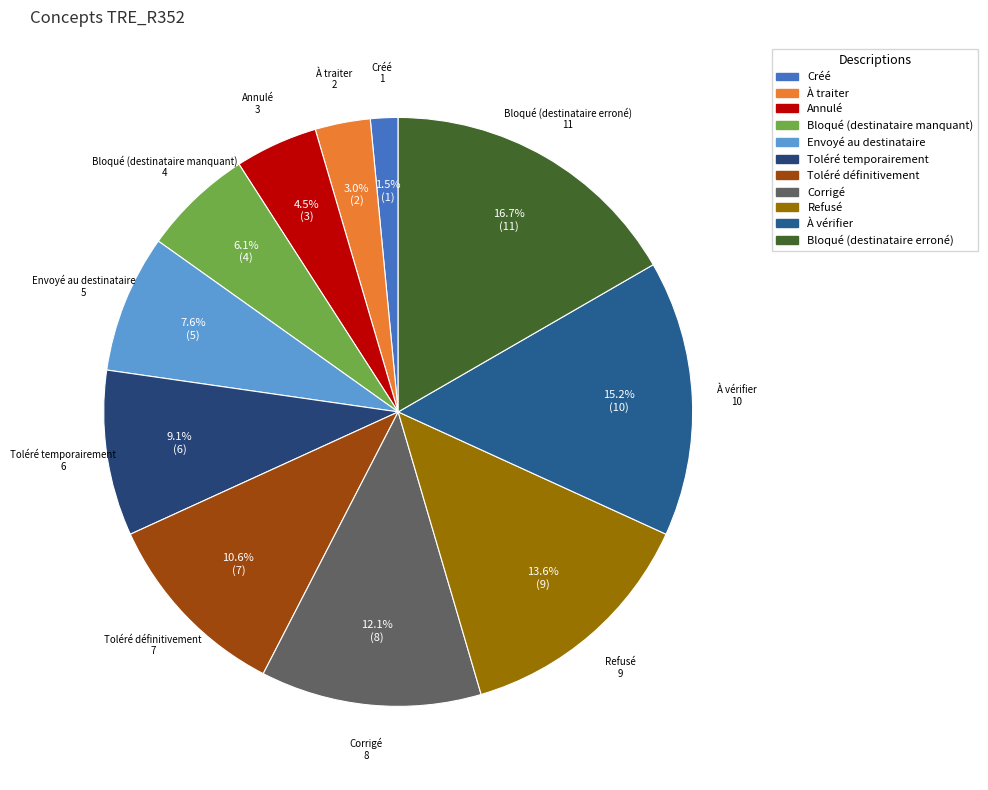

How many segments does this pie chart have?

11